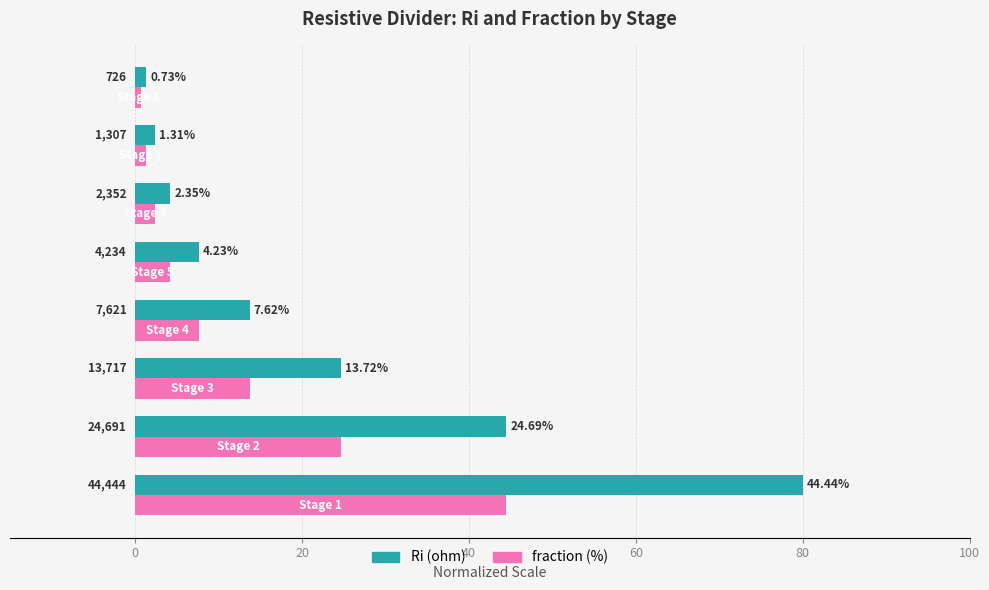

List the series in order of their peak value, highest first.

Ri (ohm), fraction (%)